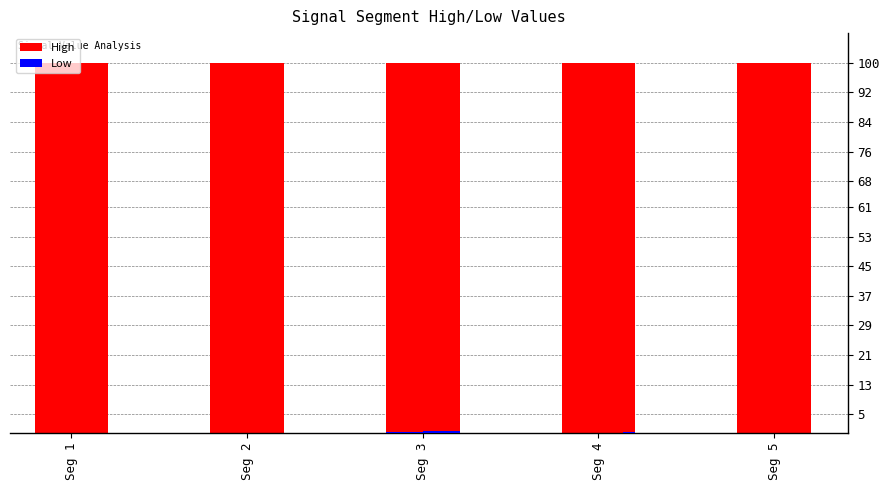

What is the maximum value for Signal Value 2 Low?

0.1